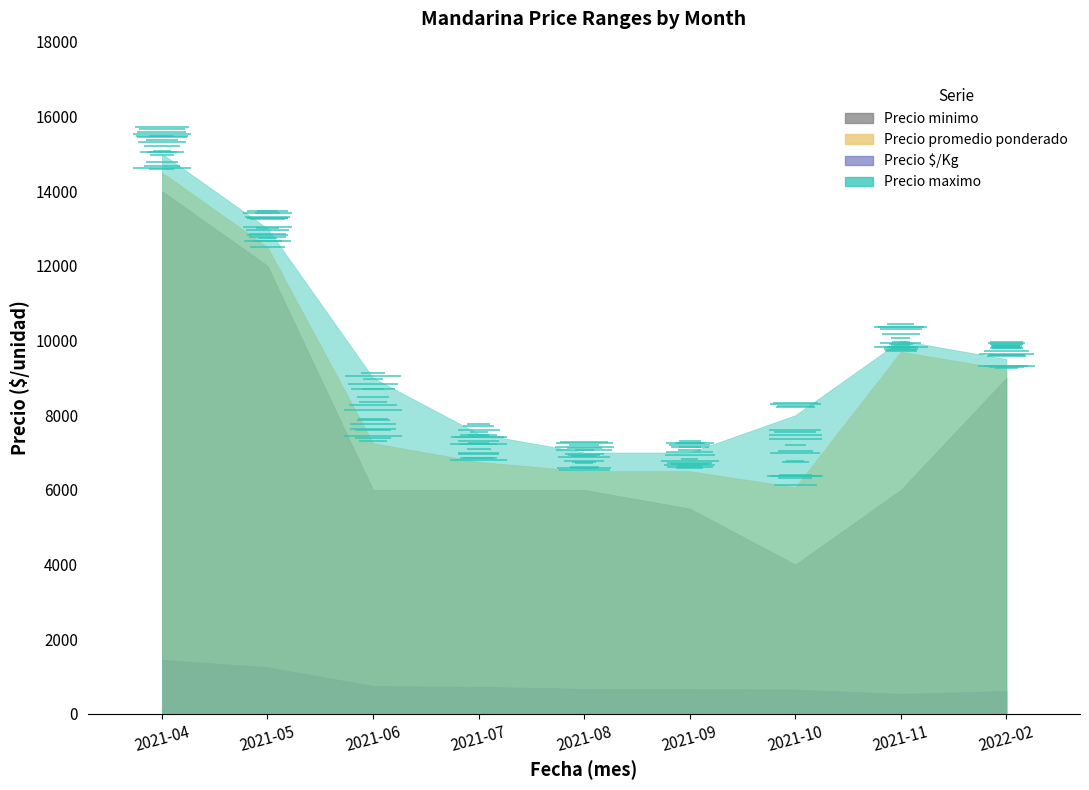

True or false: Precio minimo has more than 1 points higher than both neighbors.

False